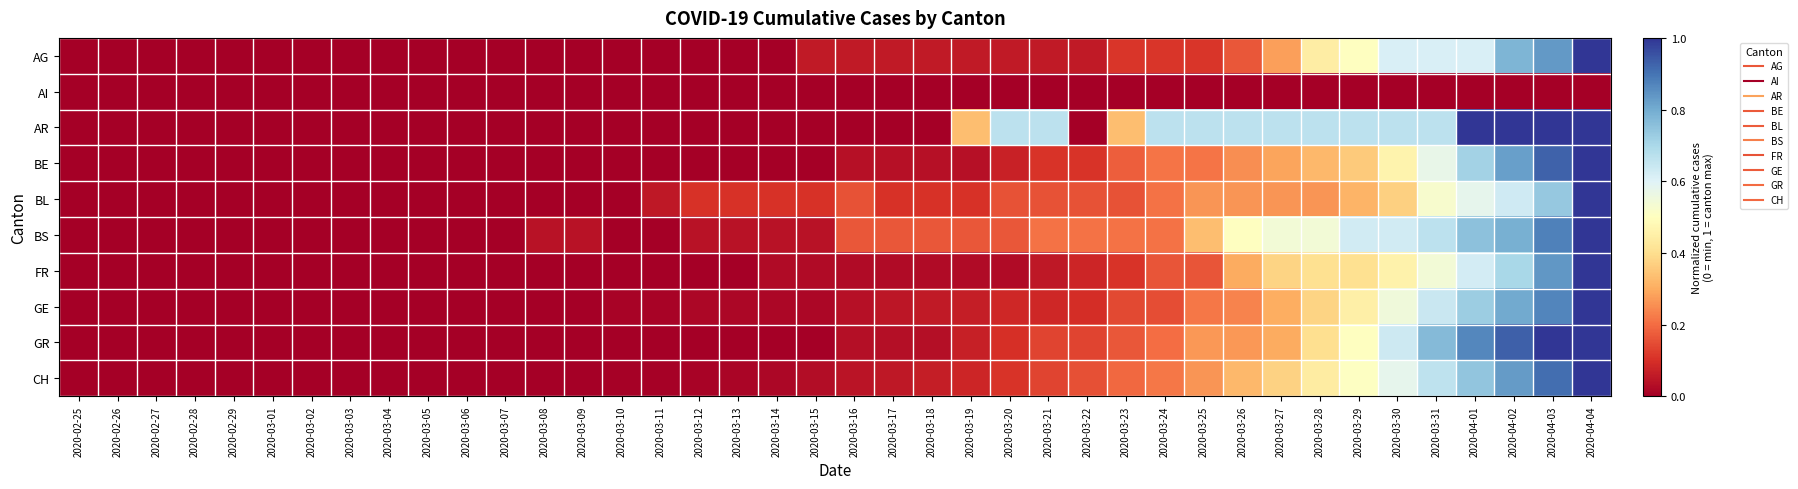

What is the difference between the highest and lowest values at 2020-04-02?

1.0